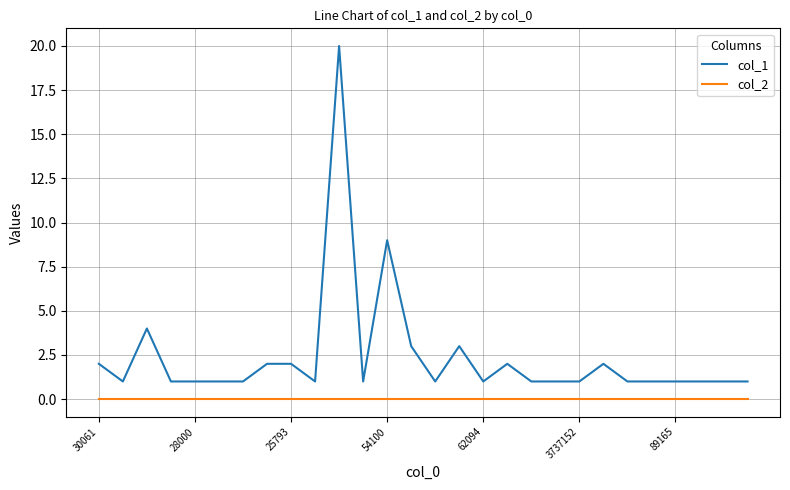

Rank the series by their maximum value, from lowest to highest.

col_2, col_1